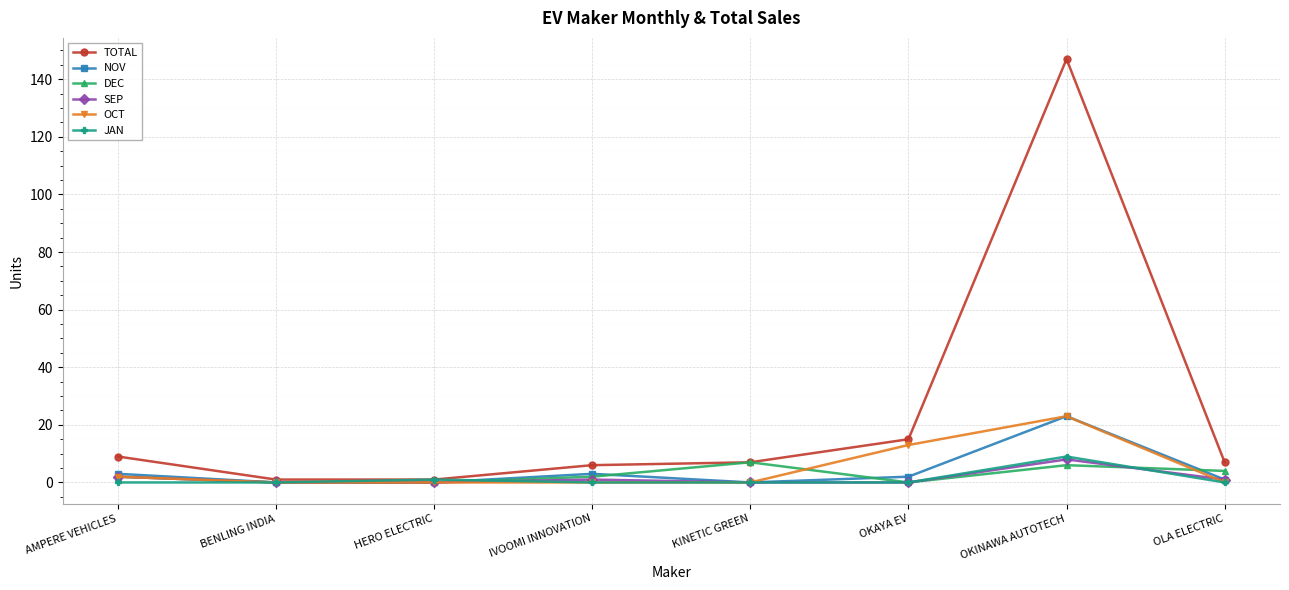

Which series has the largest total across all categories?

TOTAL